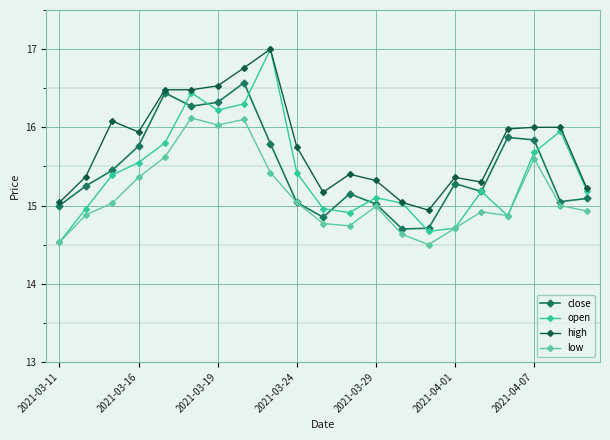

Which series has the largest total across all categories?

high